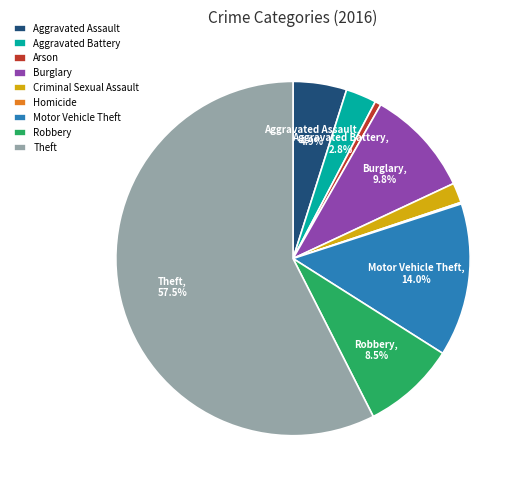

True or false: Motor Vehicle Theft accounts for 14% of the total.

True